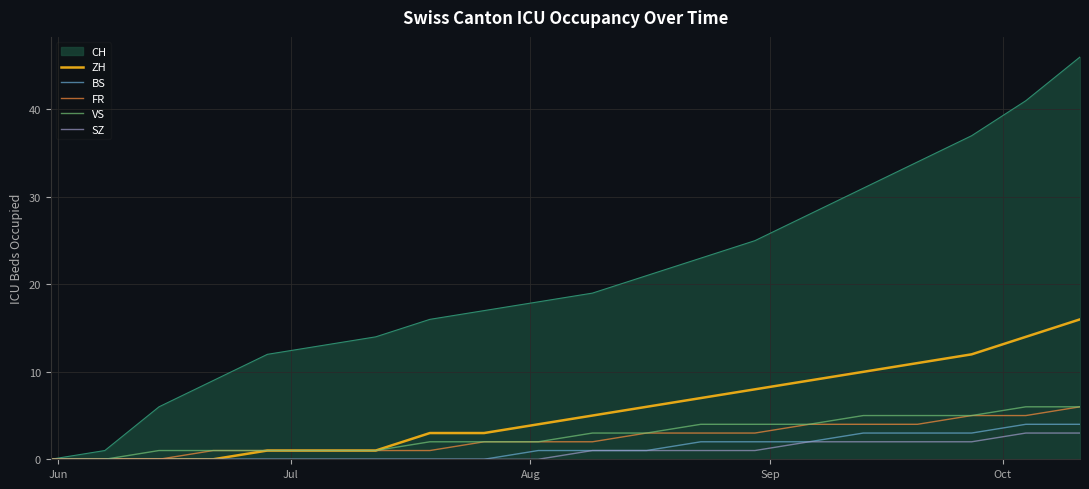

Does the chart have visible grid lines?

Yes